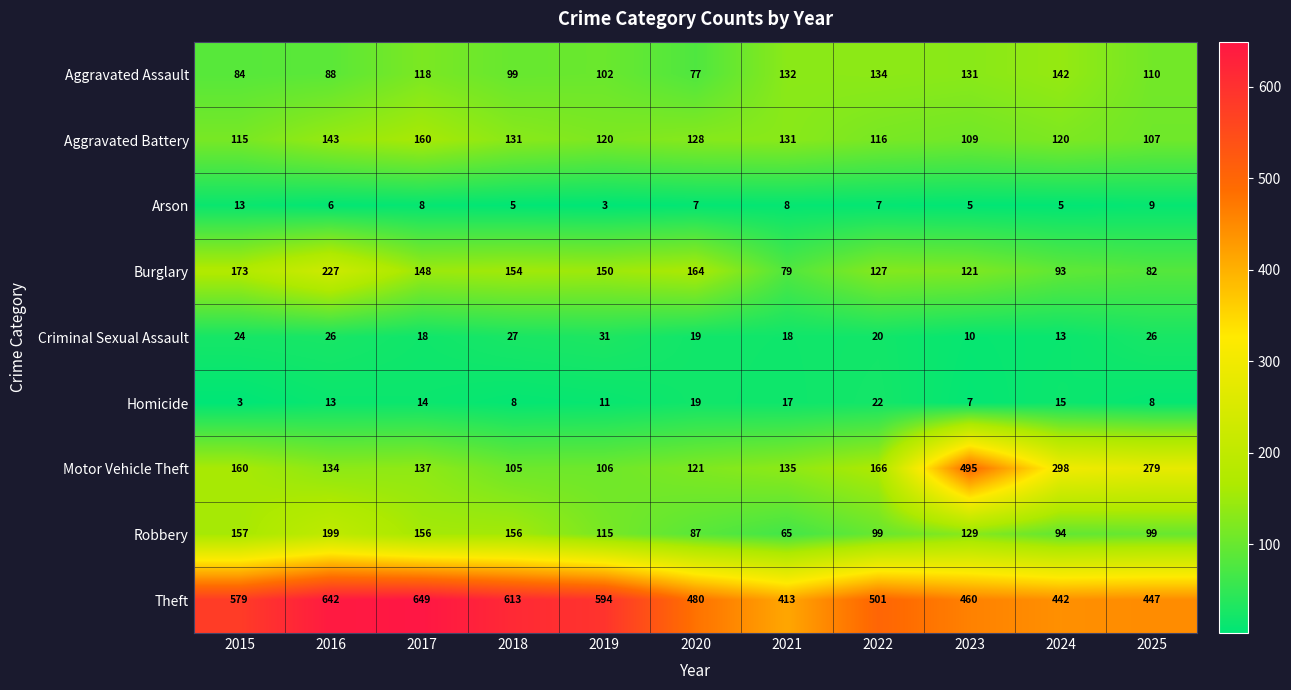

Rank the series at 2023 from lowest to highest value.

Arson, Homicide, Criminal Sexual Assault, Aggravated Battery, Burglary, Robbery, Aggravated Assault, Theft, Motor Vehicle Theft